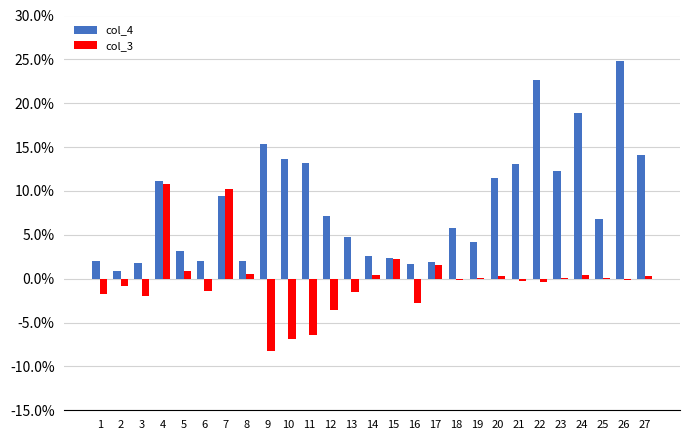

What is the sum of all col_3 values?

-8.3